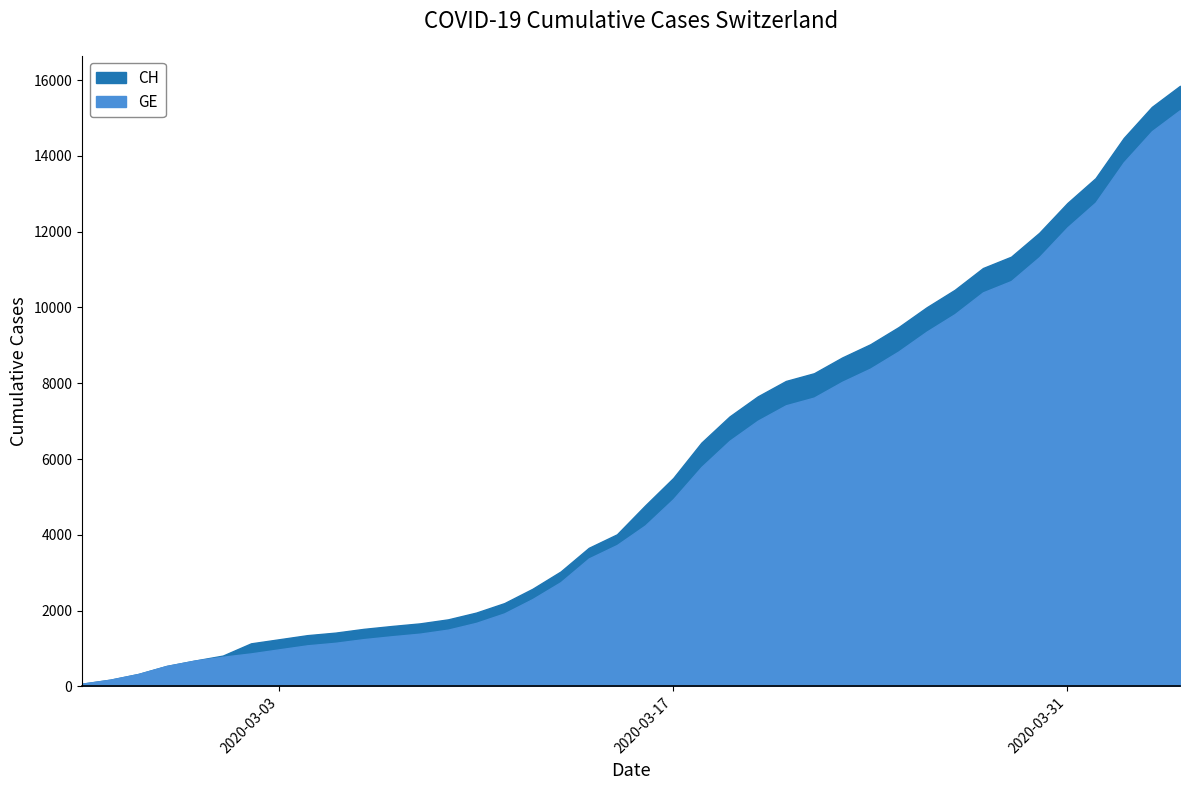

How many values in the GE series are below 4248?

20